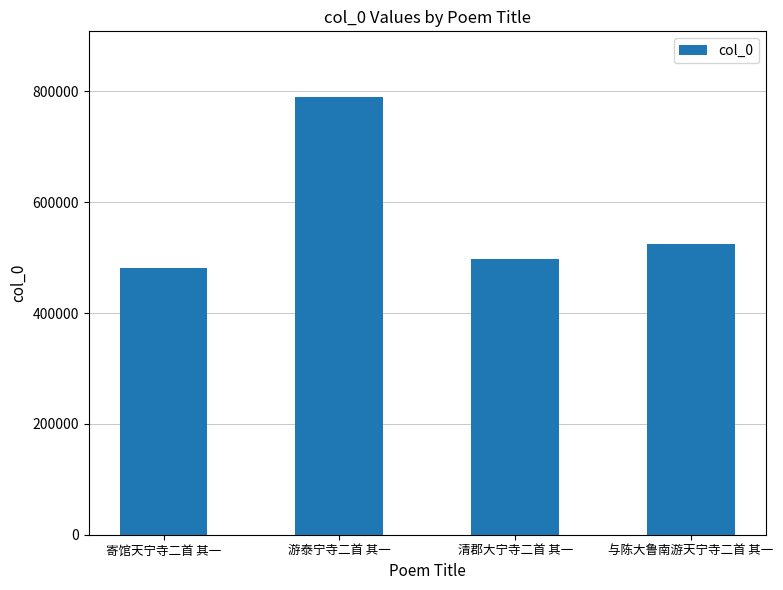

What is the difference between the maximum and second lowest values?

292941